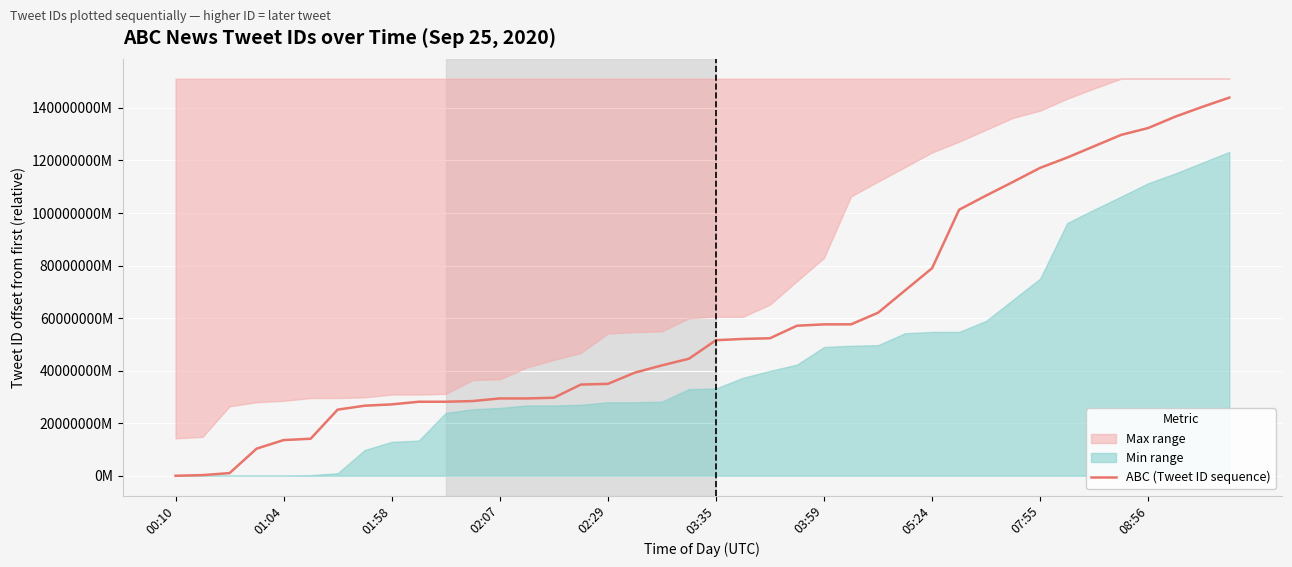

Which label corresponds to the smallest value in the chart?

00:10